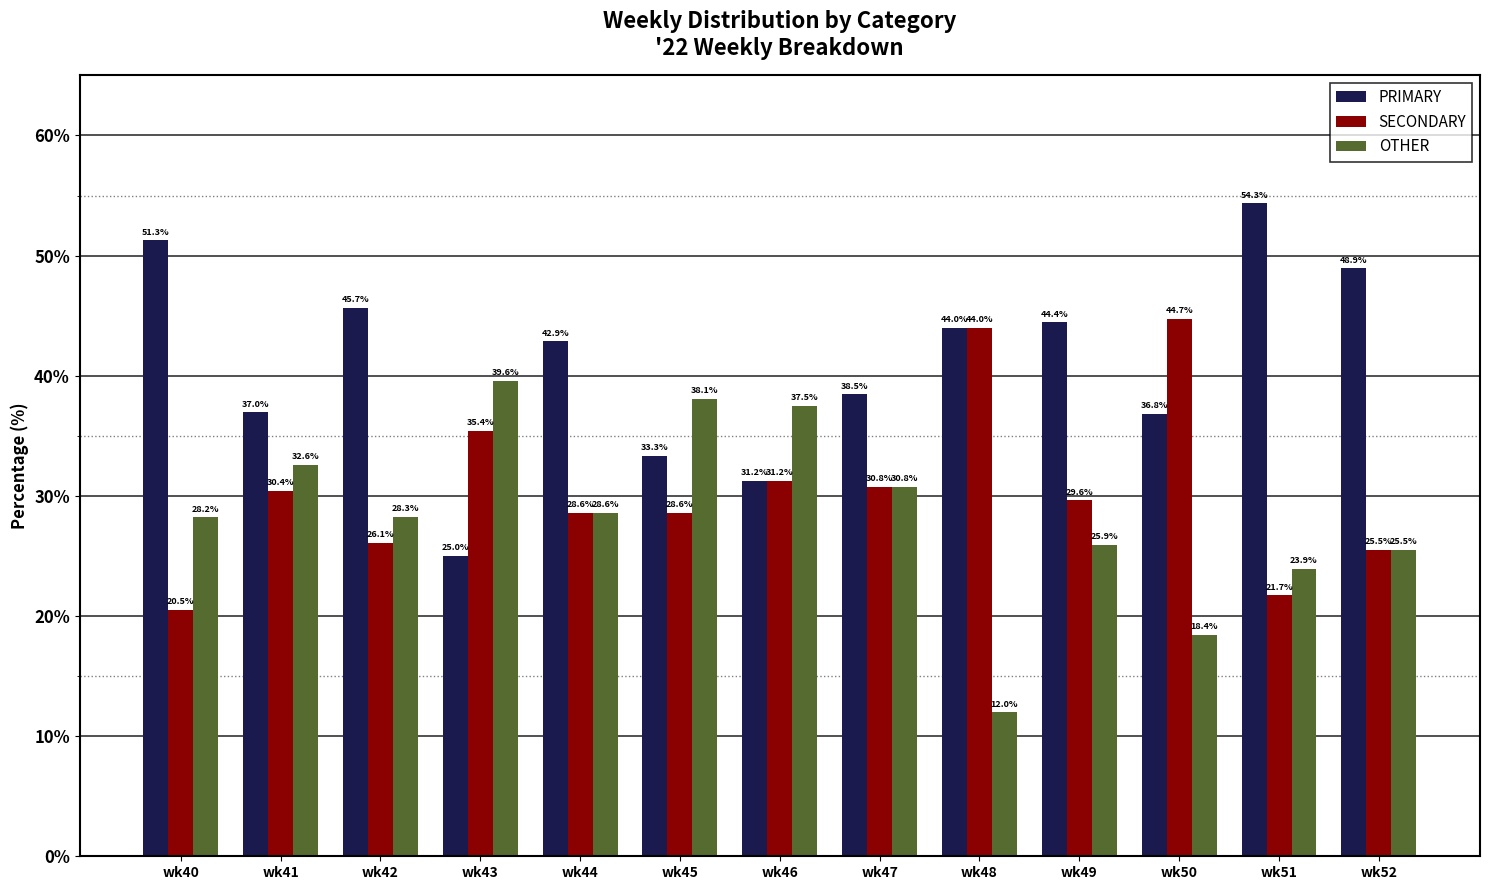

Where does the OTHER series first go above 28?

wk40